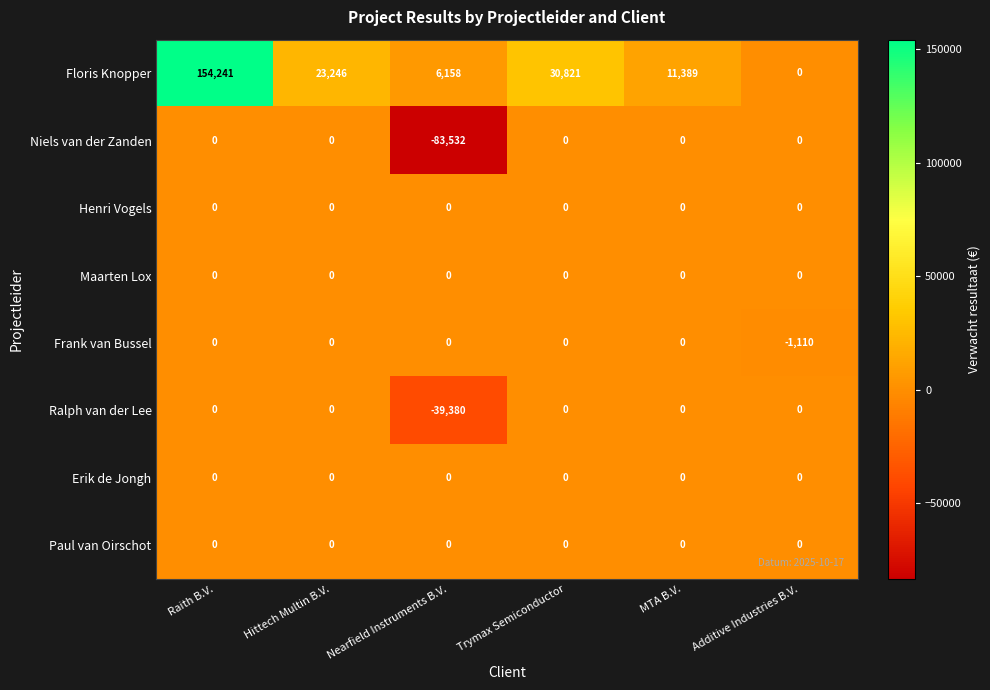

What is the difference between the maximum and second lowest values in the Floris Knopper series?

148083